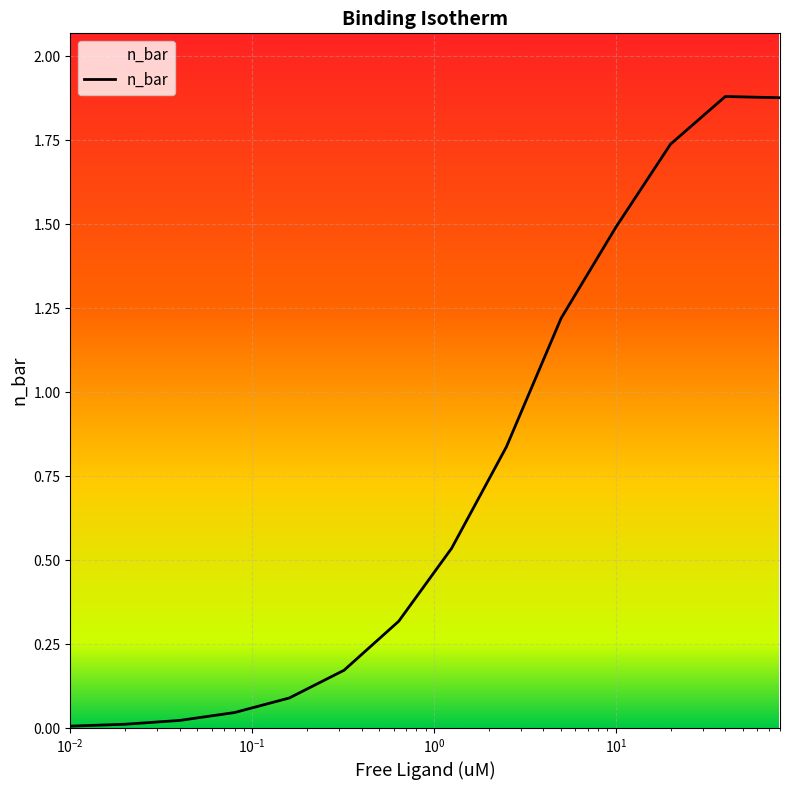

True or false: the data shows 0.1 at 0.08.

False